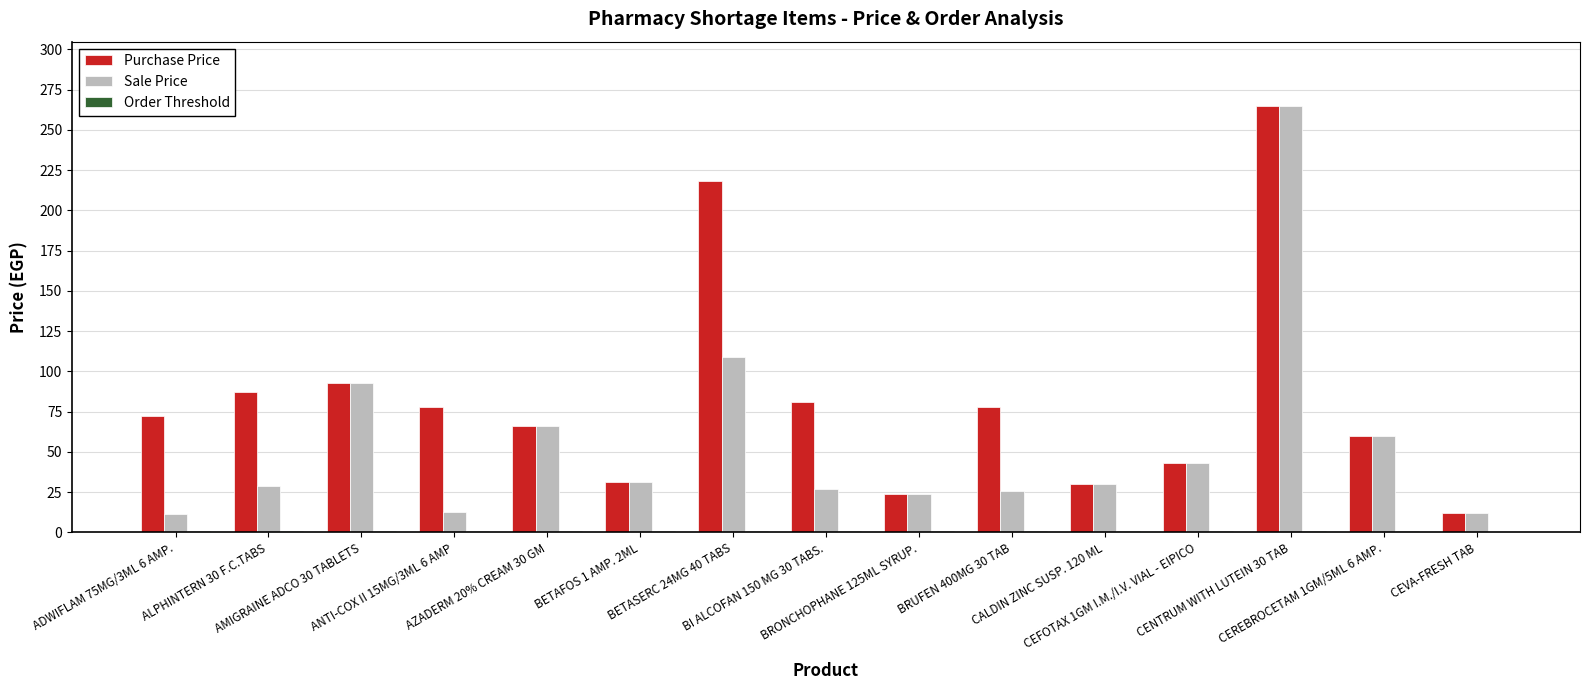

Count the number of categories in the chart.

15